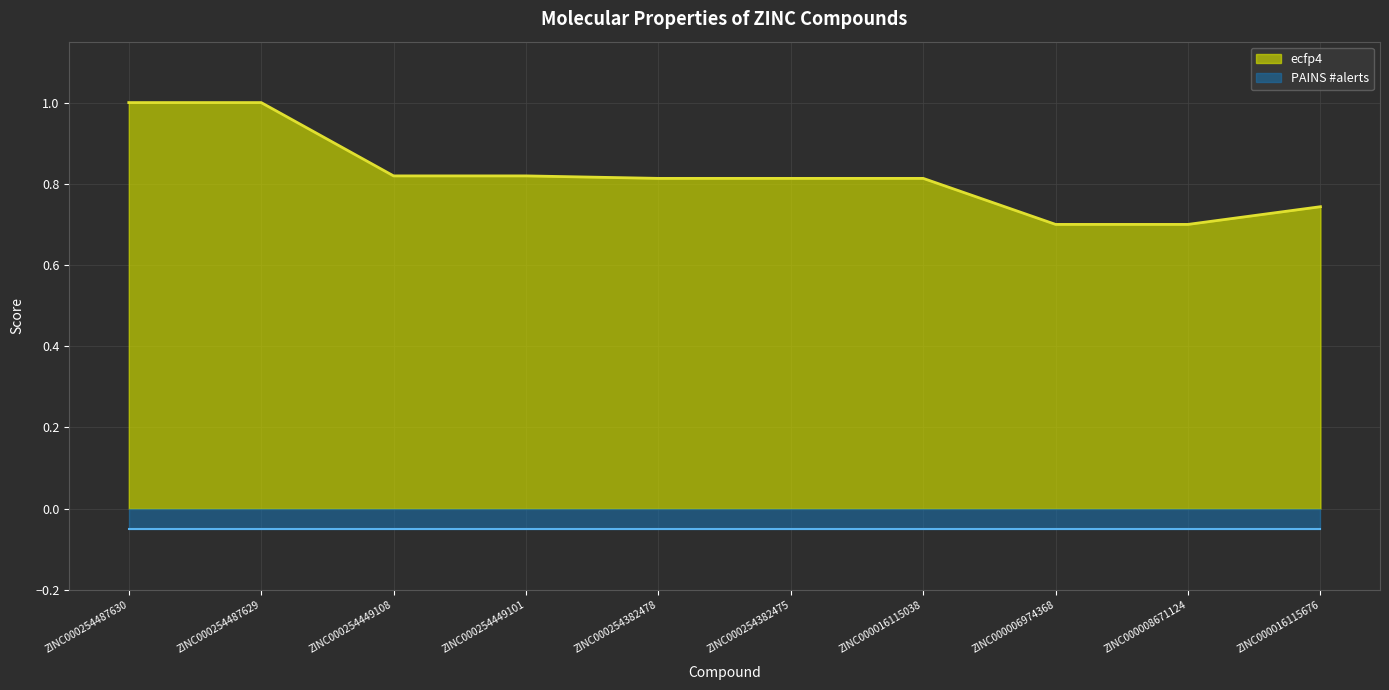

Rank the categories by value from highest to lowest.

ZINC000254487630, ZINC000254487629, ZINC000254449108, ZINC000254449101, ZINC000254382478, ZINC000254382475, ZINC000016115038, ZINC000016115676, ZINC000006974368, ZINC000008671124